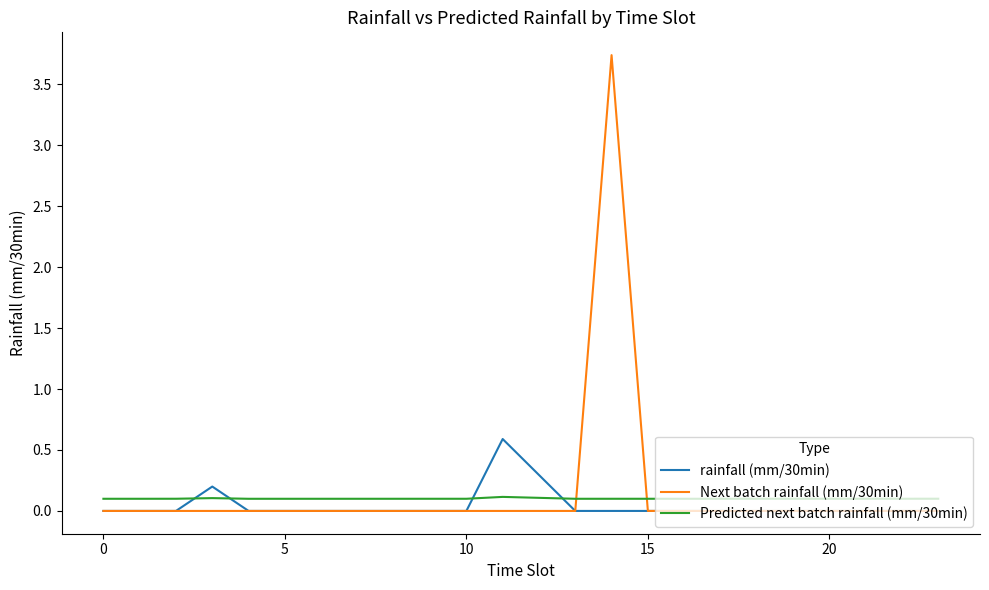

List the series in order of their peak value, lowest first.

Predicted next batch rainfall (mm/30min), rainfall (mm/30min), Next batch rainfall (mm/30min)